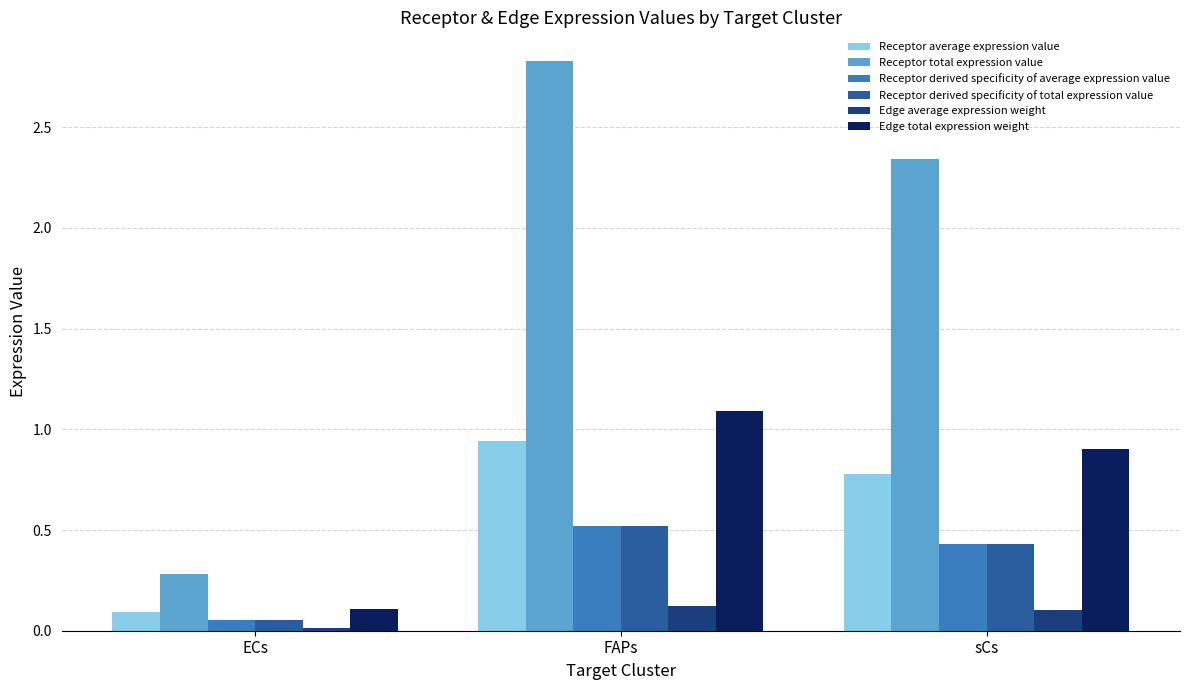

The Receptor average expression value series shows 0.4 at FAPs. True or false?

False